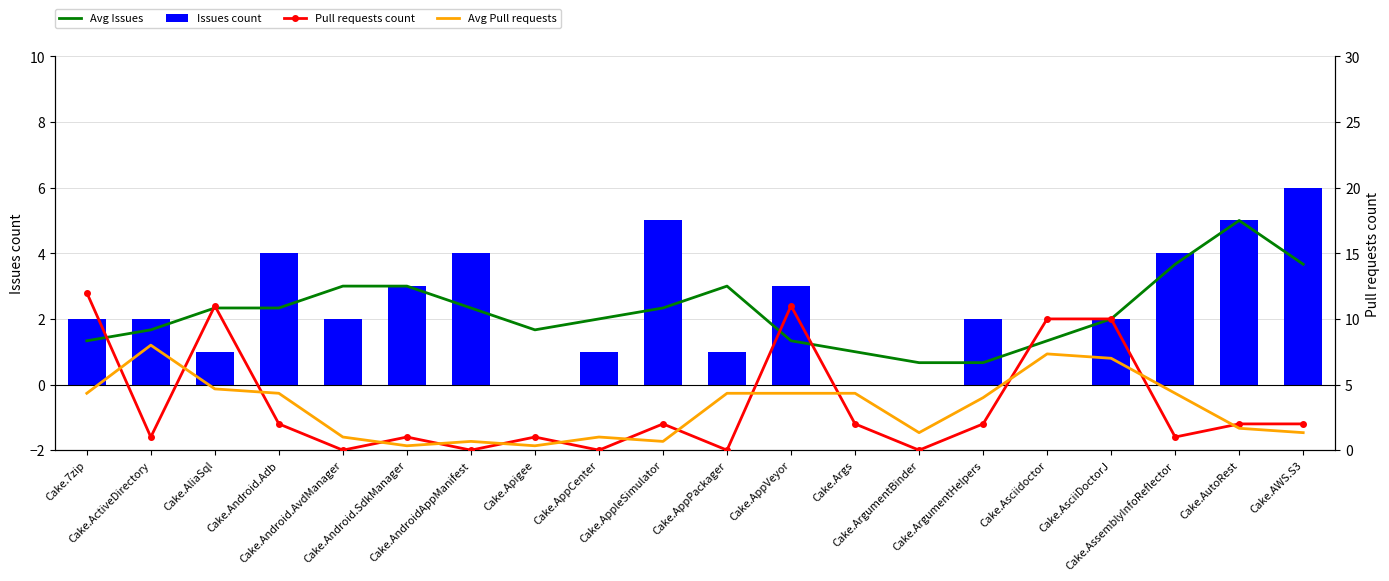

Reading left to right, extract all data points from this chart.

Avg Issues: Cake.7zip=1.3	Cake.ActiveDirectory=1.7	Cake.AliaSql=2.3	Cake.Android.Adb=2.3	Cake.Android.AvdManager=3.0	Cake.Android.SdkManager=3.0	Cake.AndroidAppManifest=2.3	Cake.Apigee=1.7	Cake.AppCenter=2.0	Cake.AppleSimulator=2.3	Cake.AppPackager=3.0	Cake.AppVeyor=1.3	Cake.Args=1.0	Cake.ArgumentBinder=0.7	Cake.ArgumentHelpers=0.7	Cake.Asciidoctor=1.3	Cake.AsciiDoctorJ=2.0	Cake.AssemblyInfoReflector=3.7	Cake.AutoRest=5.0	Cake.AWS.S3=3.7
Issues count: Cake.7zip=2.0	Cake.ActiveDirectory=2.0	Cake.AliaSql=1.0	Cake.Android.Adb=4.0	Cake.Android.AvdManager=2.0	Cake.Android.SdkManager=3.0	Cake.AndroidAppManifest=4.0	Cake.Apigee=0.0	Cake.AppCenter=1.0	Cake.AppleSimulator=5.0	Cake.AppPackager=1.0	Cake.AppVeyor=3.0	Cake.Args=0.0	Cake.ArgumentBinder=0.0	Cake.ArgumentHelpers=2.0	Cake.Asciidoctor=0.0	Cake.AsciiDoctorJ=2.0	Cake.AssemblyInfoReflector=4.0	Cake.AutoRest=5.0	Cake.AWS.S3=6.0
Pull requests count: Cake.7zip=12.0	Cake.ActiveDirectory=1.0	Cake.AliaSql=11.0	Cake.Android.Adb=2.0	Cake.Android.AvdManager=0.0	Cake.Android.SdkManager=1.0	Cake.AndroidAppManifest=0.0	Cake.Apigee=1.0	Cake.AppCenter=0.0	Cake.AppleSimulator=2.0	Cake.AppPackager=0.0	Cake.AppVeyor=11.0	Cake.Args=2.0	Cake.ArgumentBinder=0.0	Cake.ArgumentHelpers=2.0	Cake.Asciidoctor=10.0	Cake.AsciiDoctorJ=10.0	Cake.AssemblyInfoReflector=1.0	Cake.AutoRest=2.0	Cake.AWS.S3=2.0
Avg Pull requests: Cake.7zip=4.3	Cake.ActiveDirectory=8.0	Cake.AliaSql=4.7	Cake.Android.Adb=4.3	Cake.Android.AvdManager=1.0	Cake.Android.SdkManager=0.3	Cake.AndroidAppManifest=0.7	Cake.Apigee=0.3	Cake.AppCenter=1.0	Cake.AppleSimulator=0.7	Cake.AppPackager=4.3	Cake.AppVeyor=4.3	Cake.Args=4.3	Cake.ArgumentBinder=1.3	Cake.ArgumentHelpers=4.0	Cake.Asciidoctor=7.3	Cake.AsciiDoctorJ=7.0	Cake.AssemblyInfoReflector=4.3	Cake.AutoRest=1.7	Cake.AWS.S3=1.3